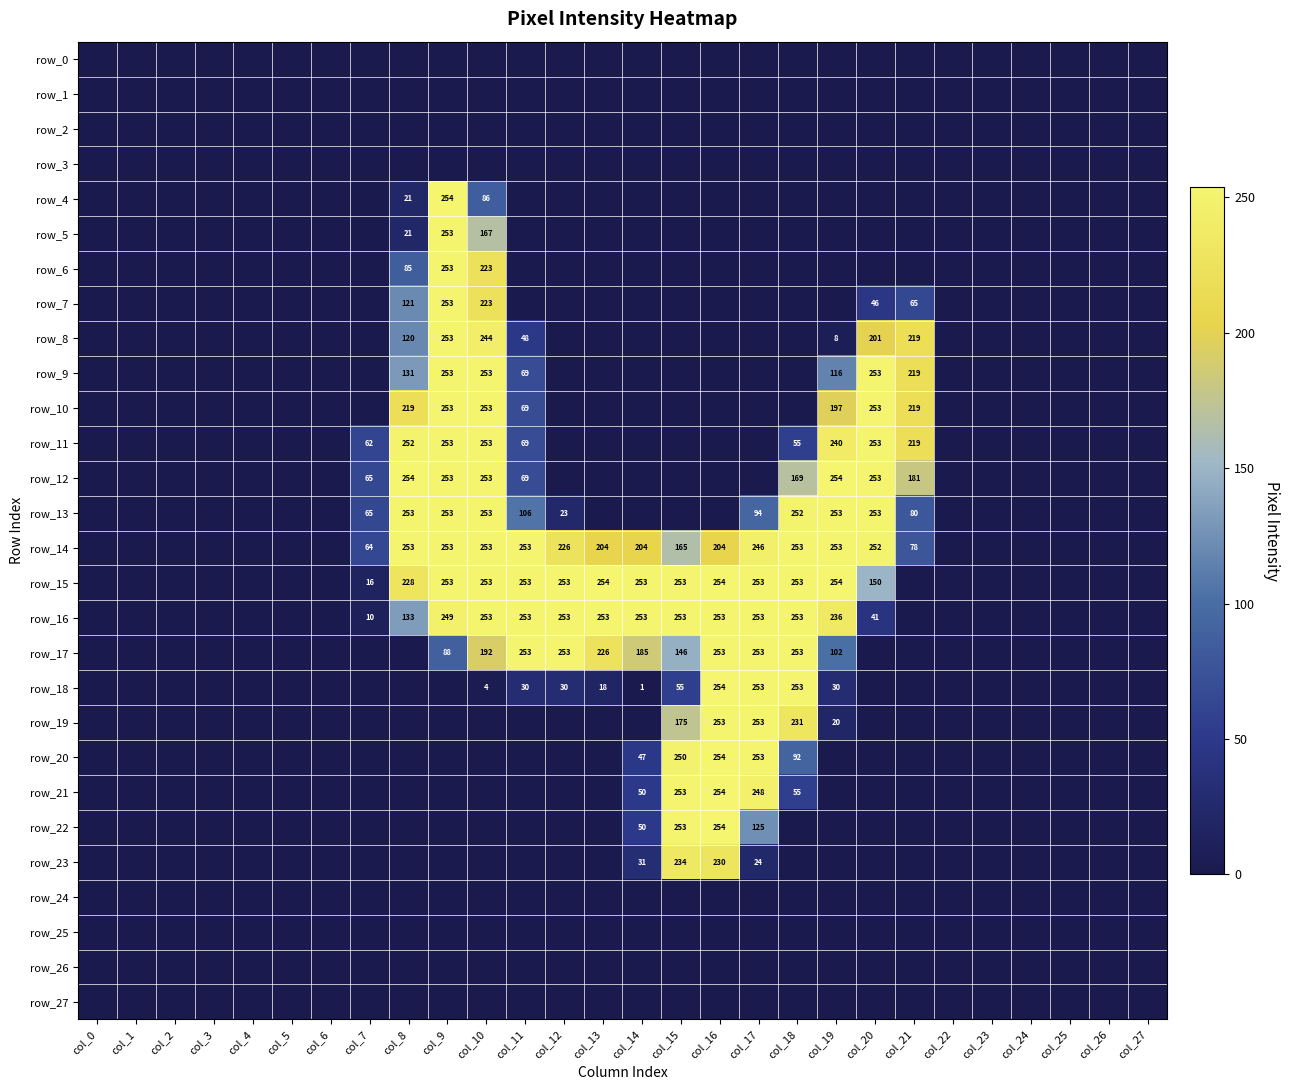

At which label is row_23 closest to 117?

col_14